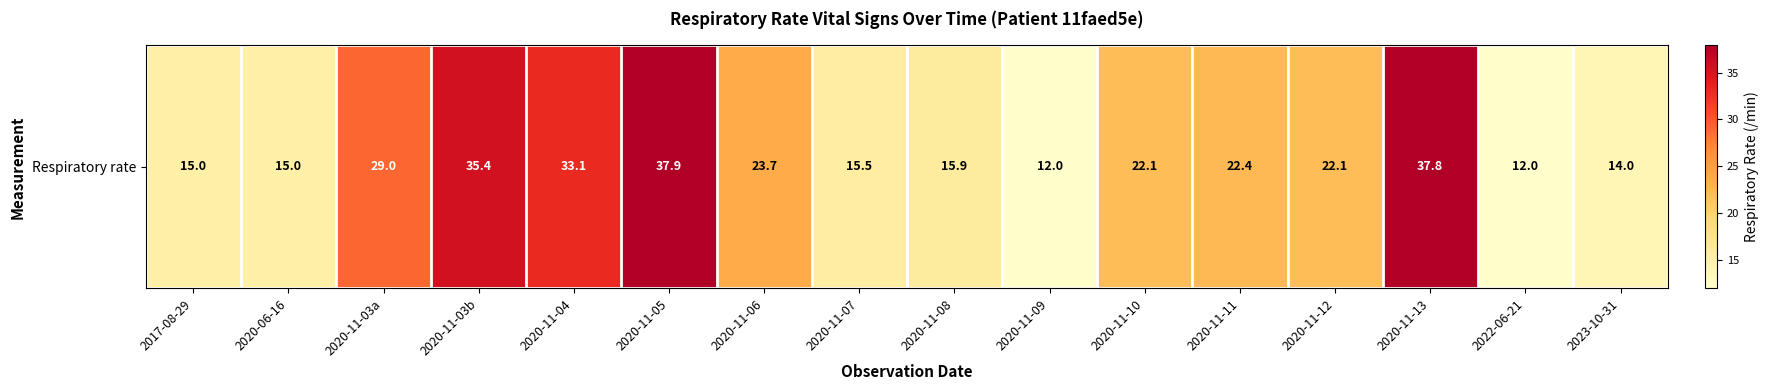

List the labels in order of value, smallest first.

2020-11-09, 2022-06-21, 2023-10-31, 2017-08-29, 2020-06-16, 2020-11-07, 2020-11-08, 2020-11-10, 2020-11-12, 2020-11-11, 2020-11-06, 2020-11-03a, 2020-11-04, 2020-11-03b, 2020-11-13, 2020-11-05